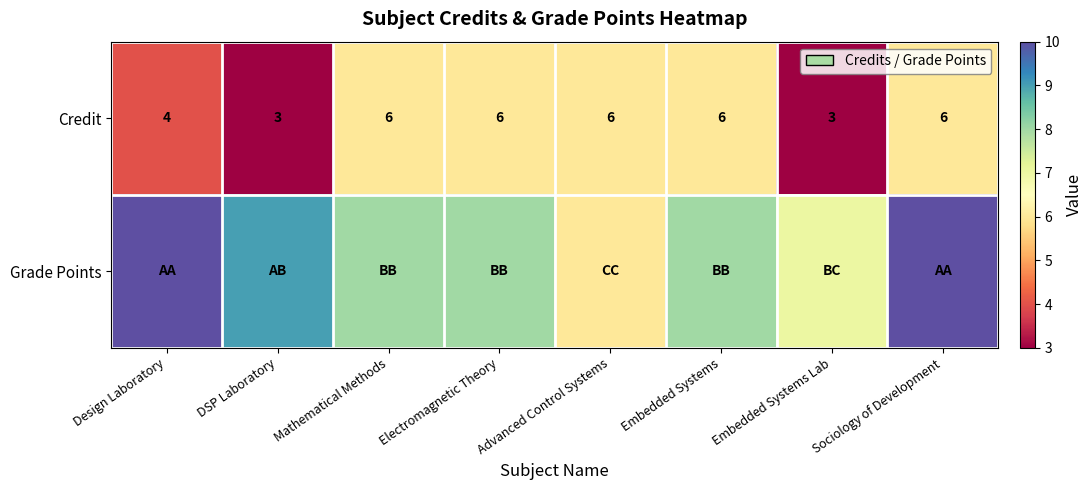

Where is Credit nearest to the value 4?

Design Laboratory